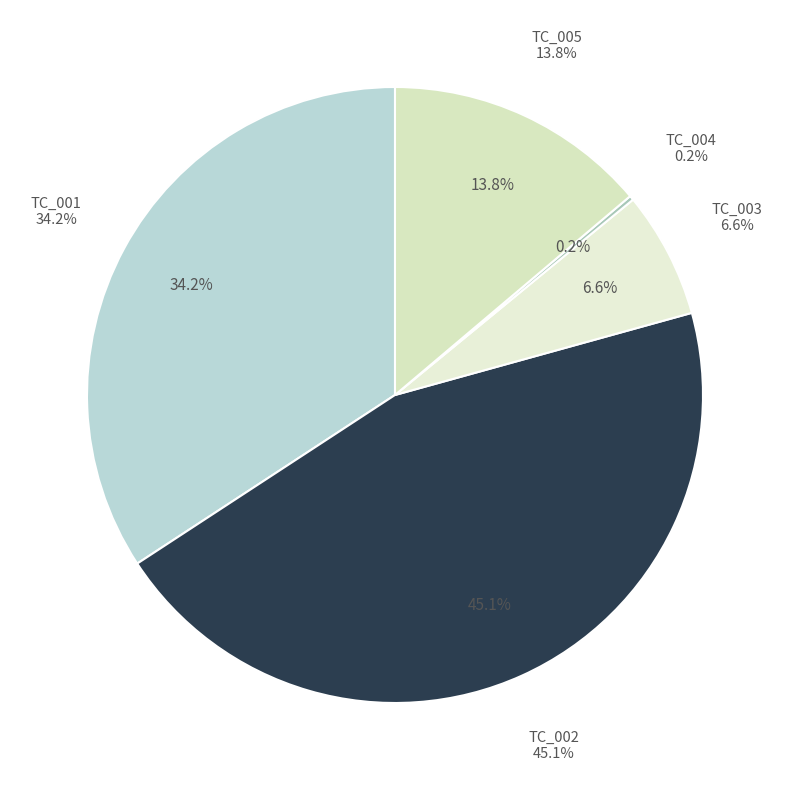

Rank the categories by value from highest to lowest.

TC_002, TC_001, TC_005, TC_003, TC_004